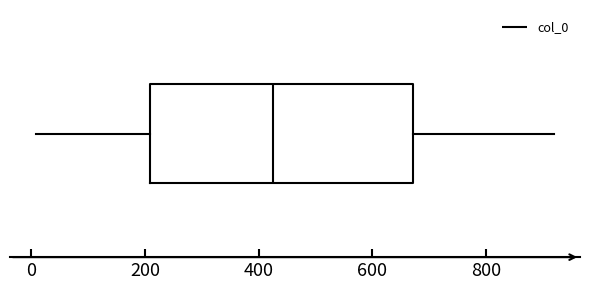

Where does the left whisker of the box end on the x-axis? The values are not printed on the chart, so give them approximately, as read against the axis.

0